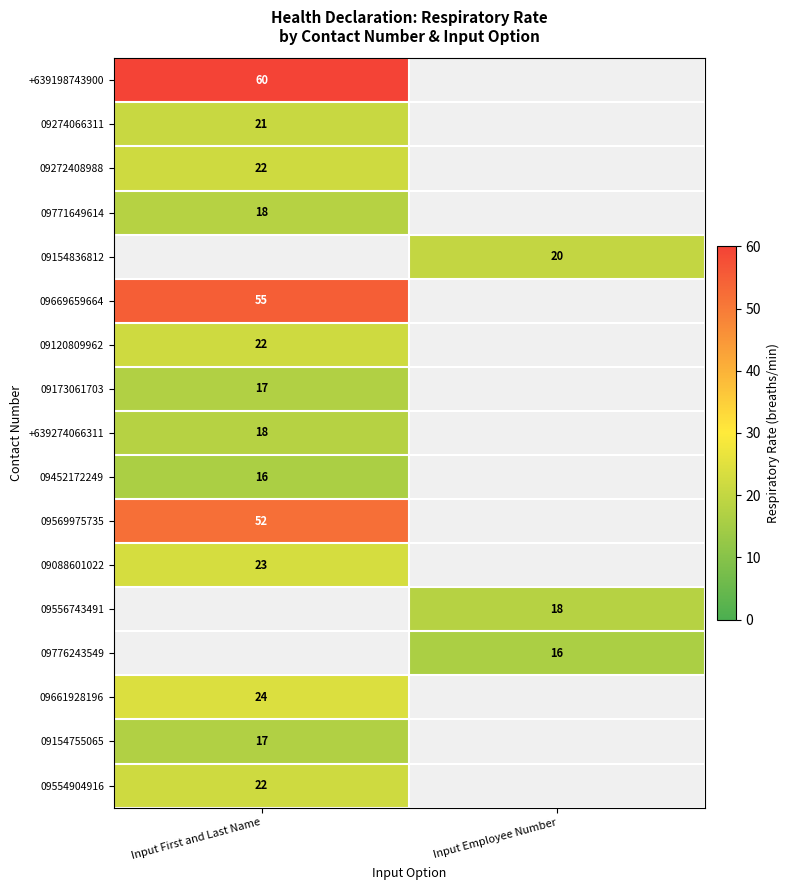

The value of +639198743900 at Input First and Last Name is 104. True or false?

False